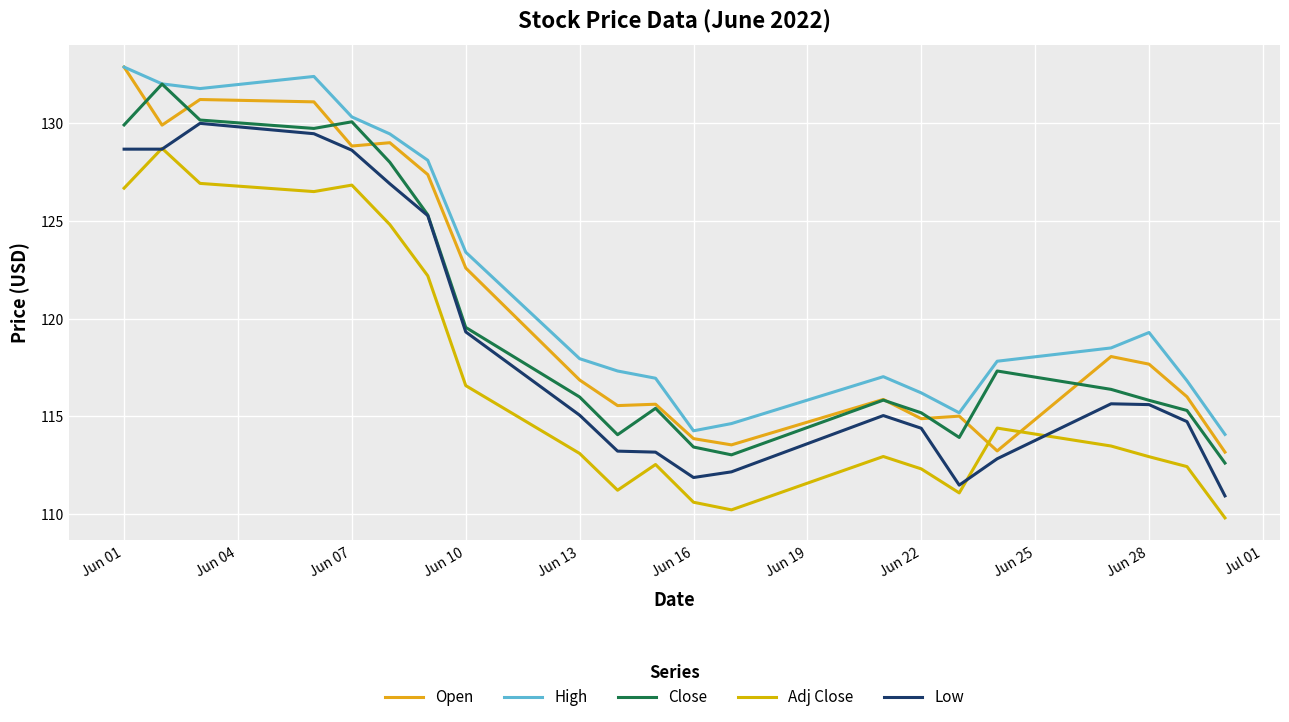

Does the chart display data point markers on the line(s)?

No